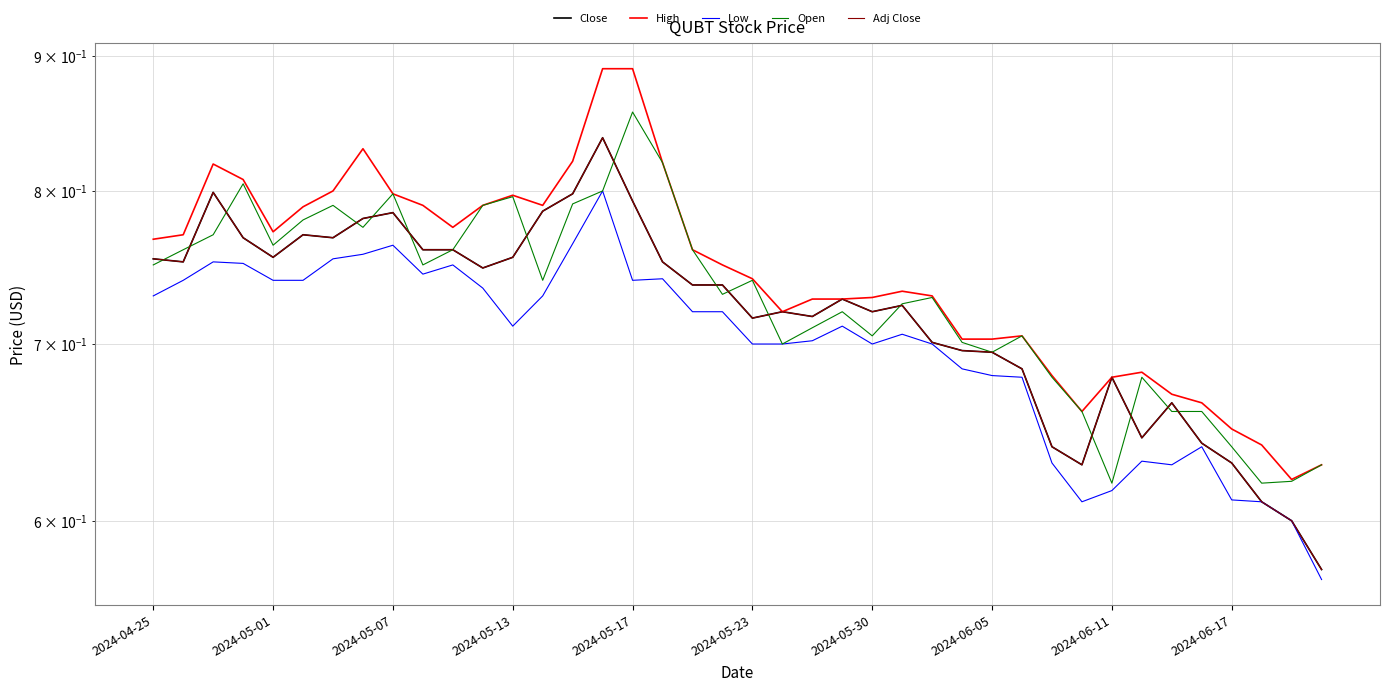

What are all the series names shown in the legend?

Close, High, Low, Open, Adj Close